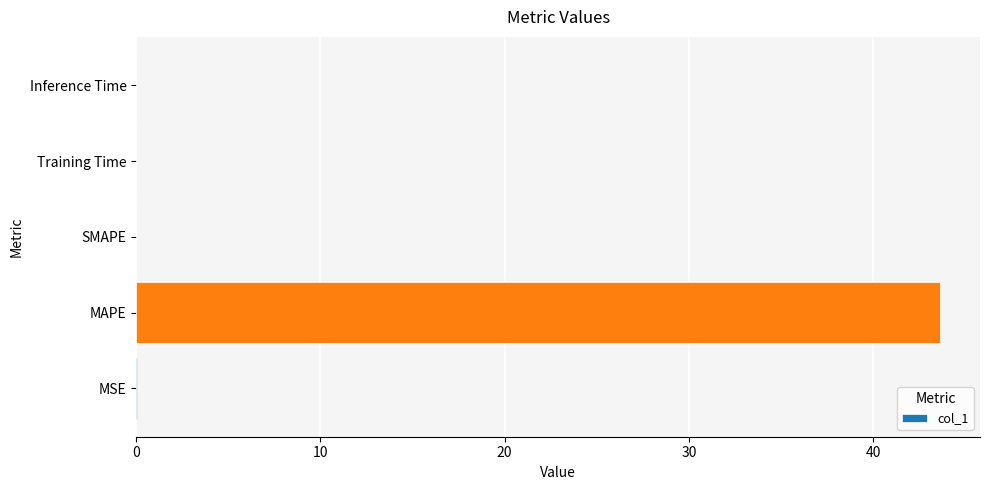

What is the sum of all values?

43.6